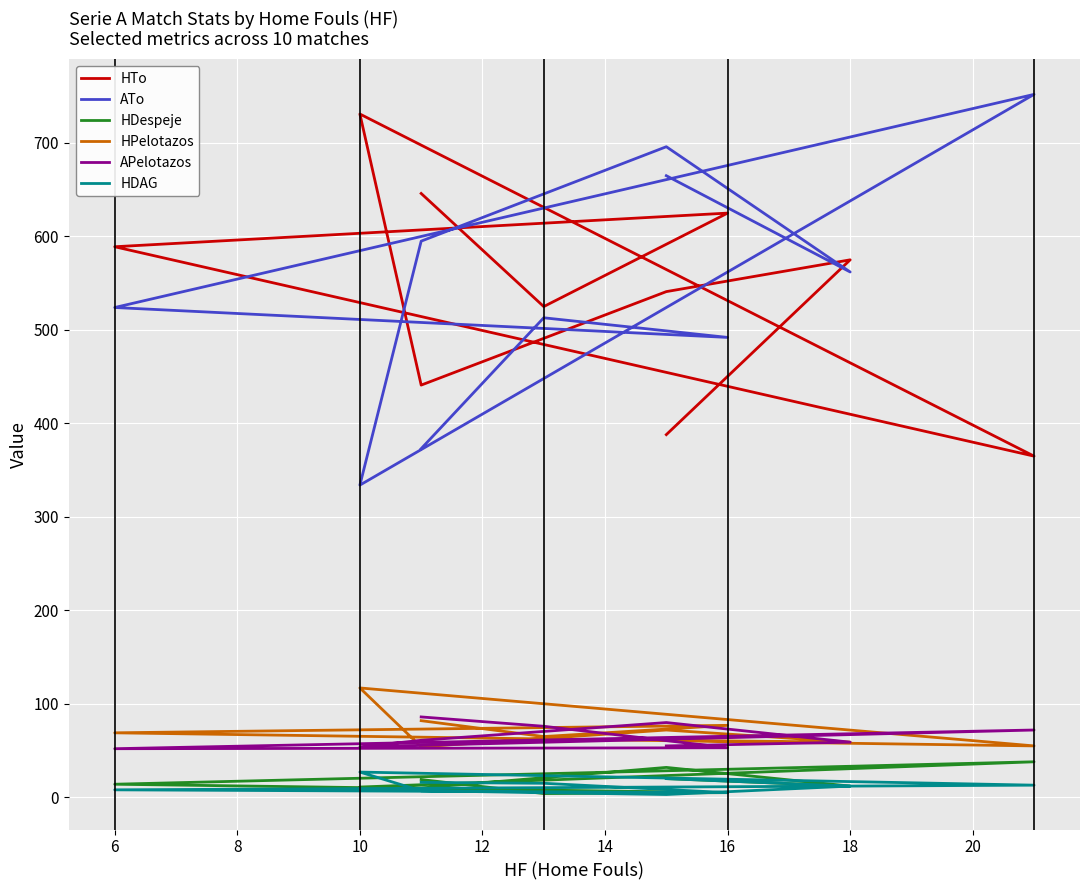

Which series has the widest spread of values?

ATo